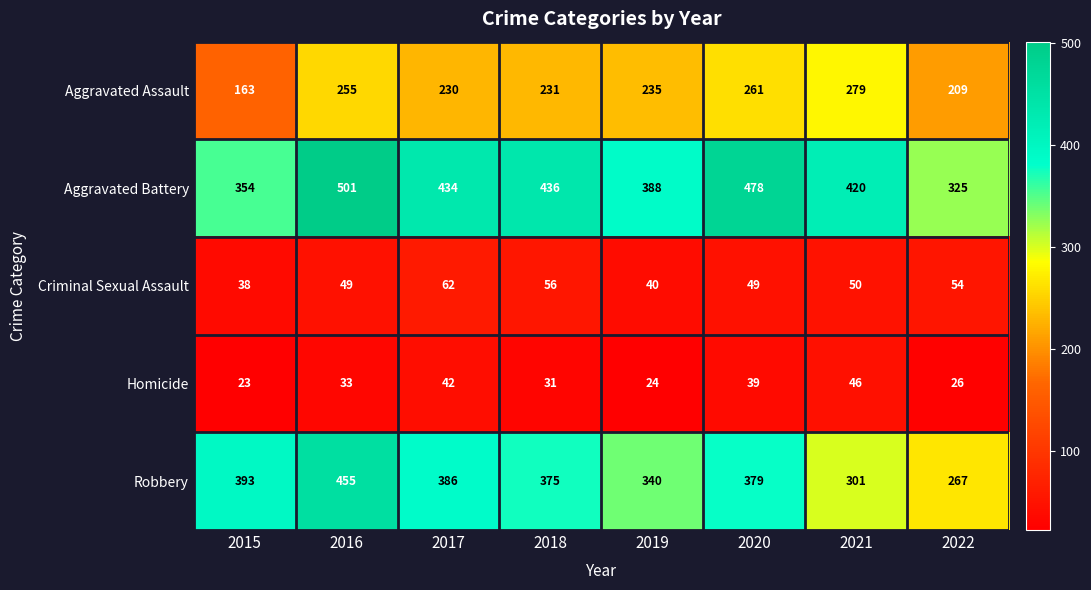

At which label is Aggravated Battery closest to 413?

2021